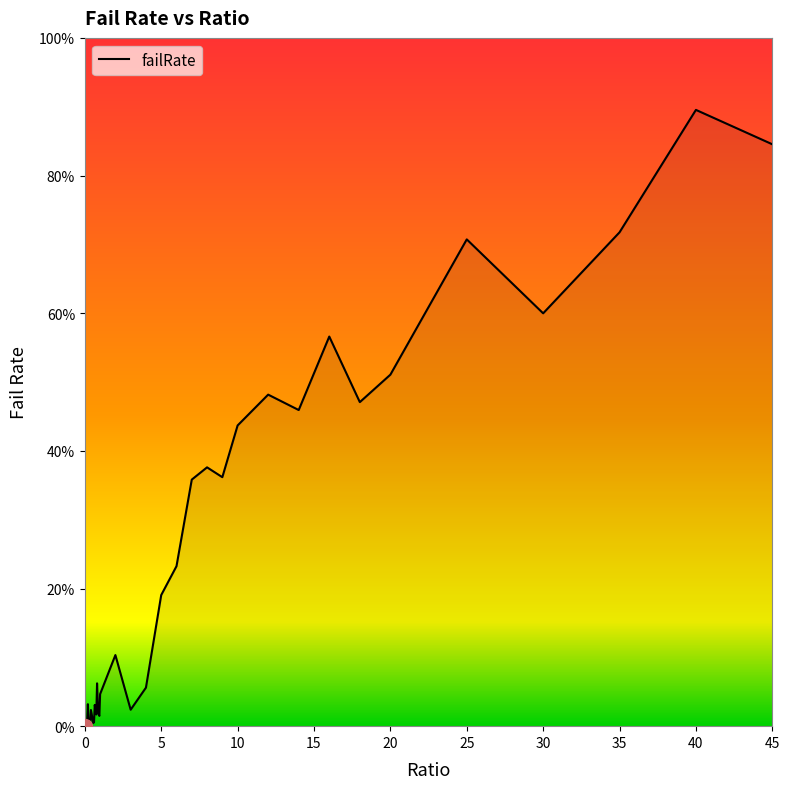

Reading right to left, transcribe all the data shown in this chart.

45=0.8	40=0.9	35=0.7	30=0.6	25=0.7	20=0.5	18=0.5	16=0.6	14=0.5	12=0.5	10=0.4	9=0.4	8=0.4	7=0.4	6=0.2	5=0.2	4=0.1	3=0.0	2=0.1	1=0.0	0.95=0.0	0.9=0.0	0.85=0.0	0.8=0.1	0.75=0.0	0.7=0.0	0.65=0.0	0.6=0.0	0.55=0.0	0.5=0.0	0.45=0.0	0.4=0.0	0.35=0.0	0.3=0.0	0.25=0.0	0.2=0.0	0.15=0.0	0.1=0.0	0.05=0.0	0=0.0